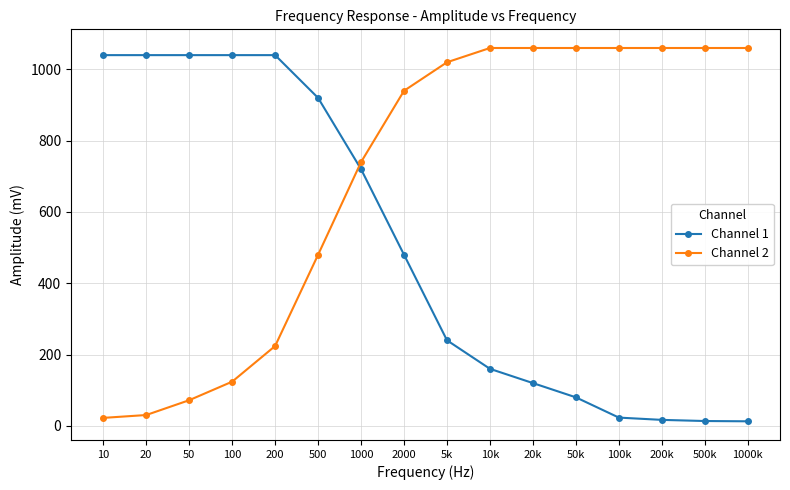

What are all the series names shown in the legend?

Channel 1, Channel 2